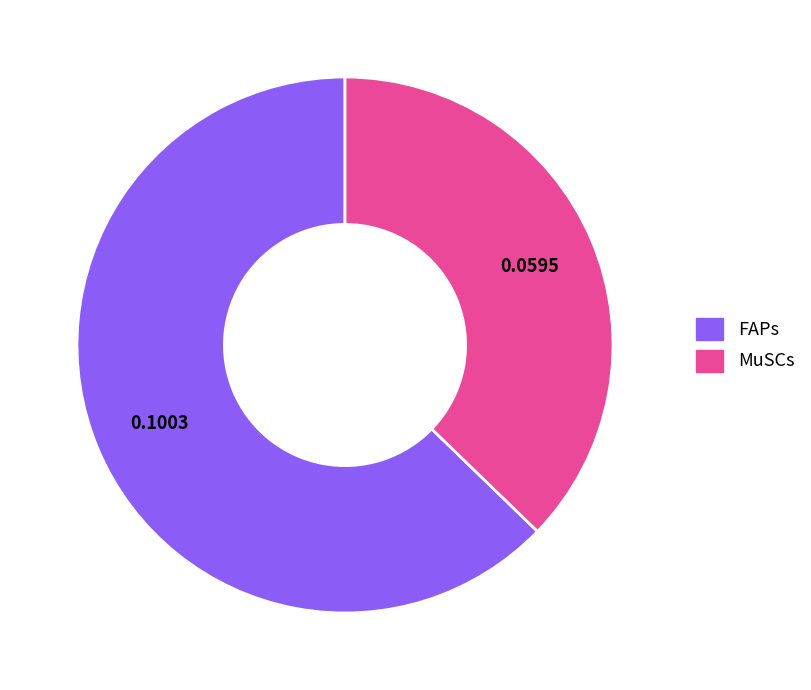

Rank the categories by value from highest to lowest.

FAPs, MuSCs